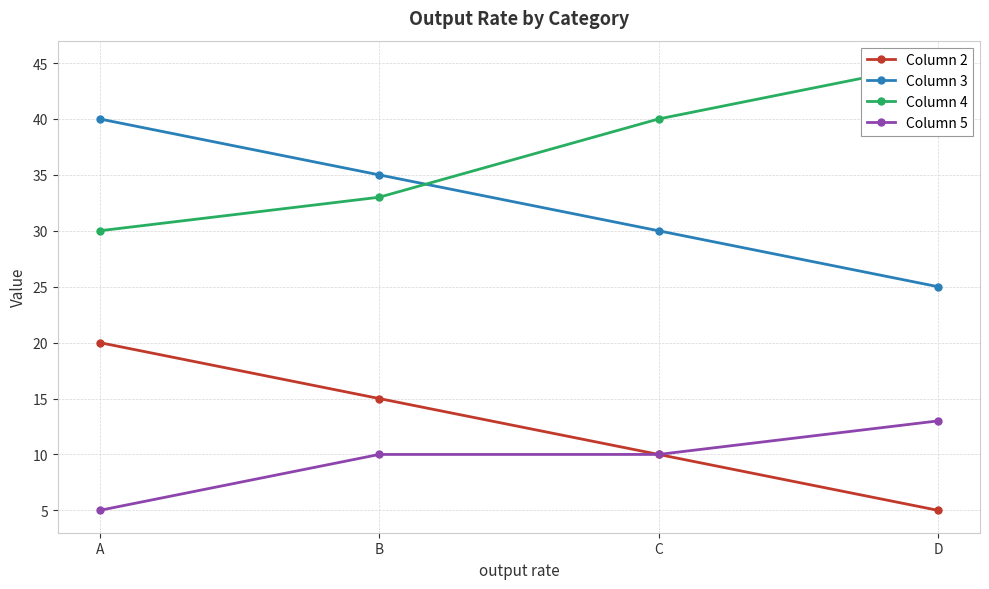

True or false: Column 2 and Column 4 cross at least once.

False